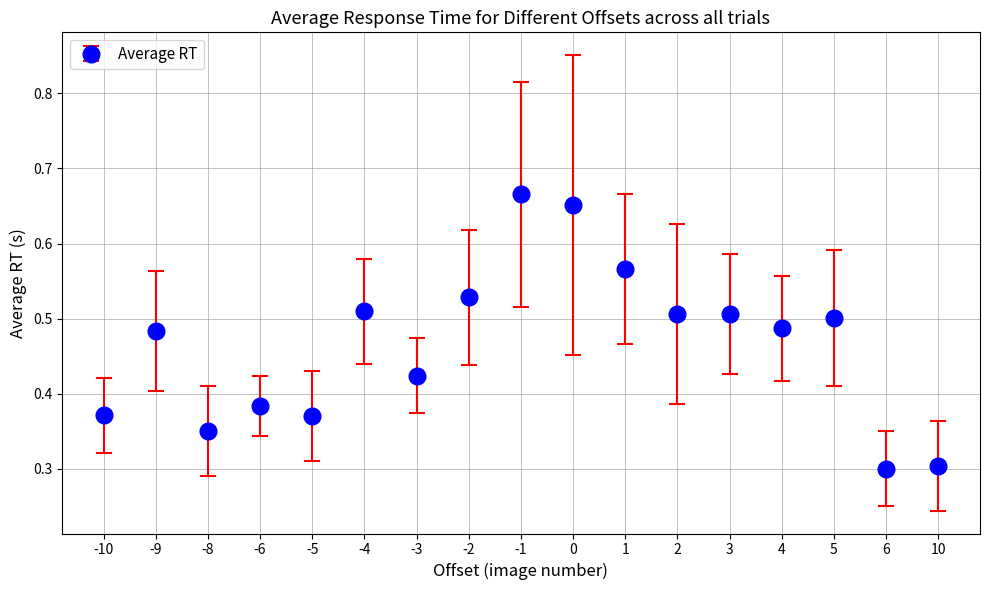

Where is the first local minimum?

-8